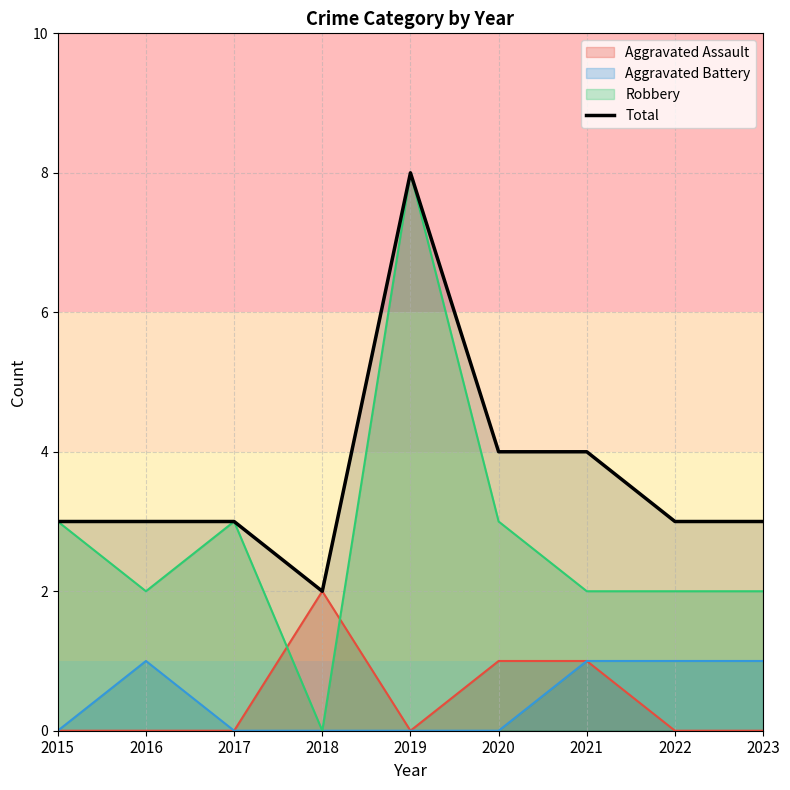

List the labels in order of value, smallest first.

2018, 2015, 2016, 2017, 2022, 2023, 2020, 2021, 2019